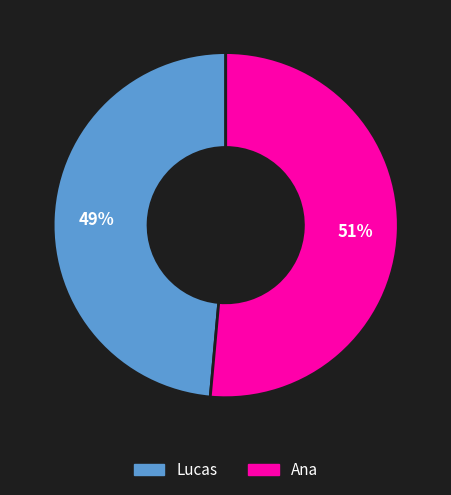

Is it true that Ana is 40% of the pie?

False